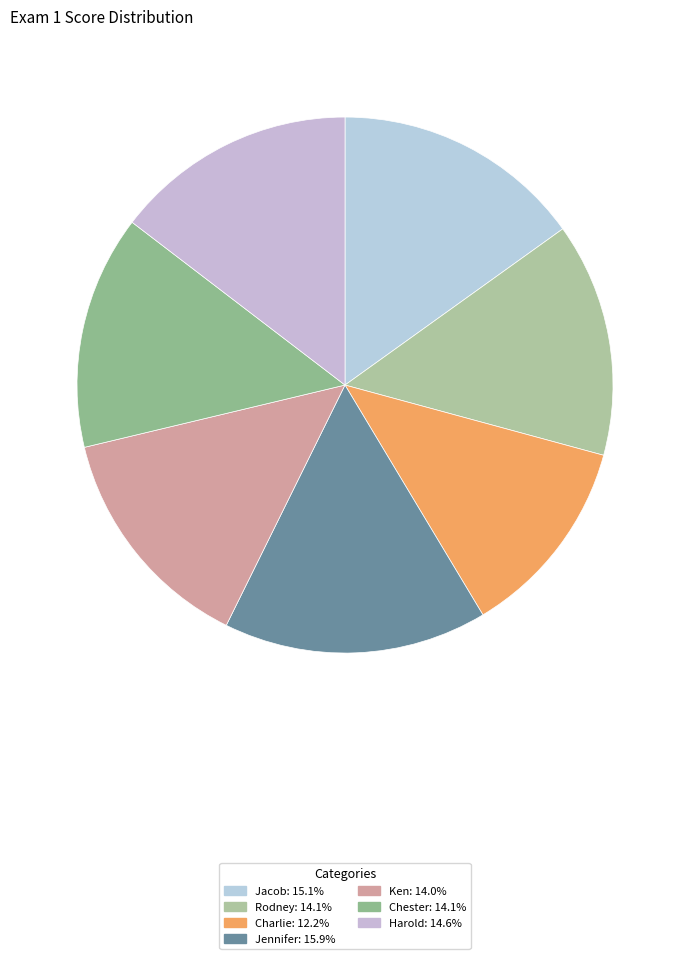

Do Chester and Jennifer together represent more than half of the pie?

No